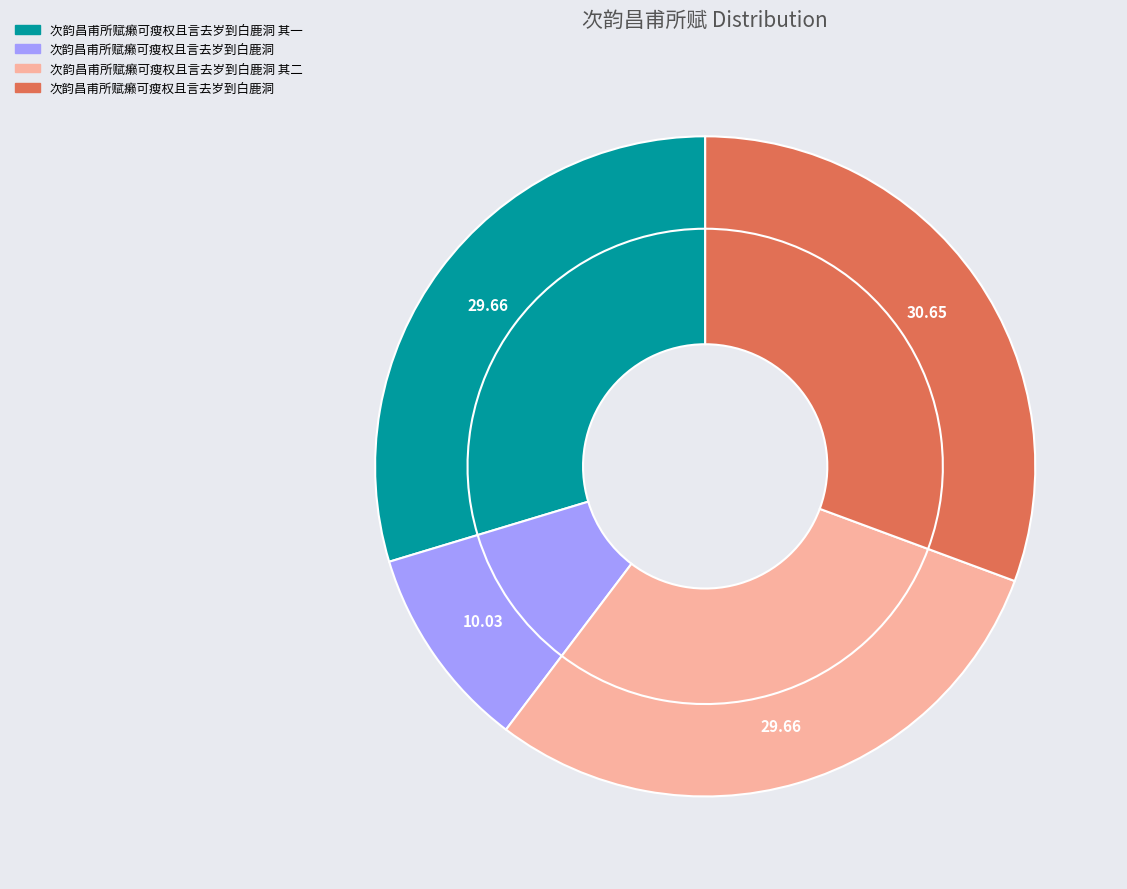

Rank the categories by value from lowest to highest.

次韵昌甫所赋癞可瘦权且言去岁到白鹿洞, 次韵昌甫所赋癞可瘦权且言去岁到白鹿洞 其一, 次韵昌甫所赋癞可瘦权且言去岁到白鹿洞 其二, 次韵昌甫所赋癞可瘦权且言去岁到白鹿洞